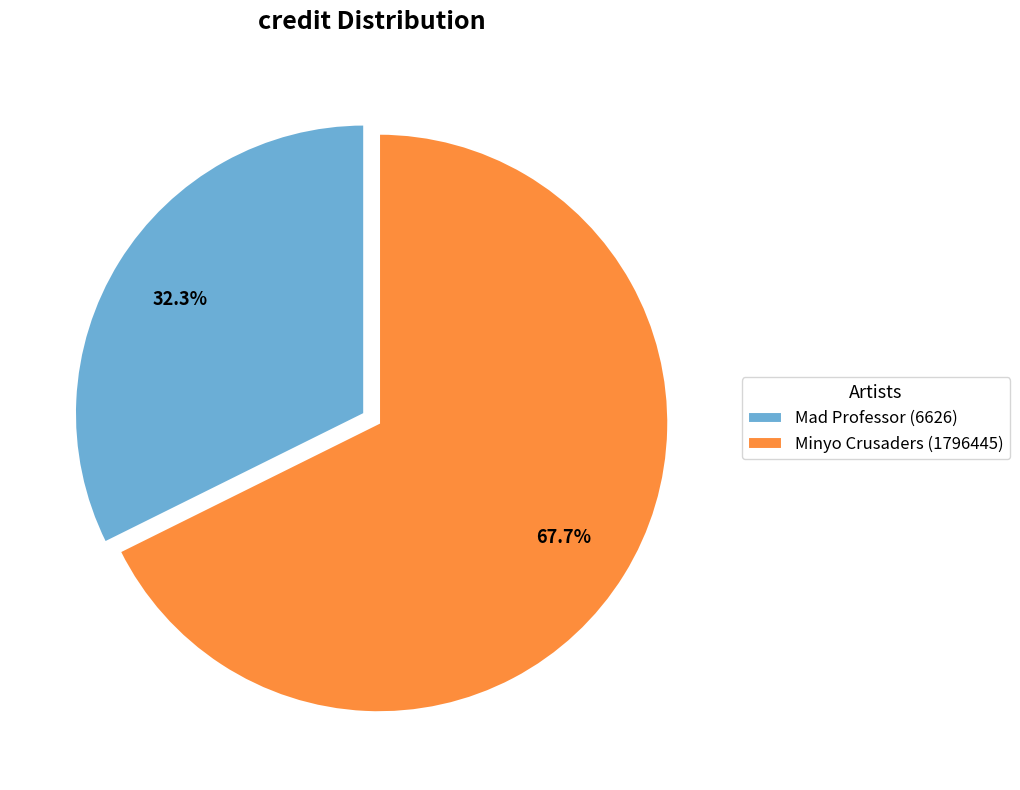

What percentage is the Minyo Crusaders (1796445) slice, to the nearest percent?

68%